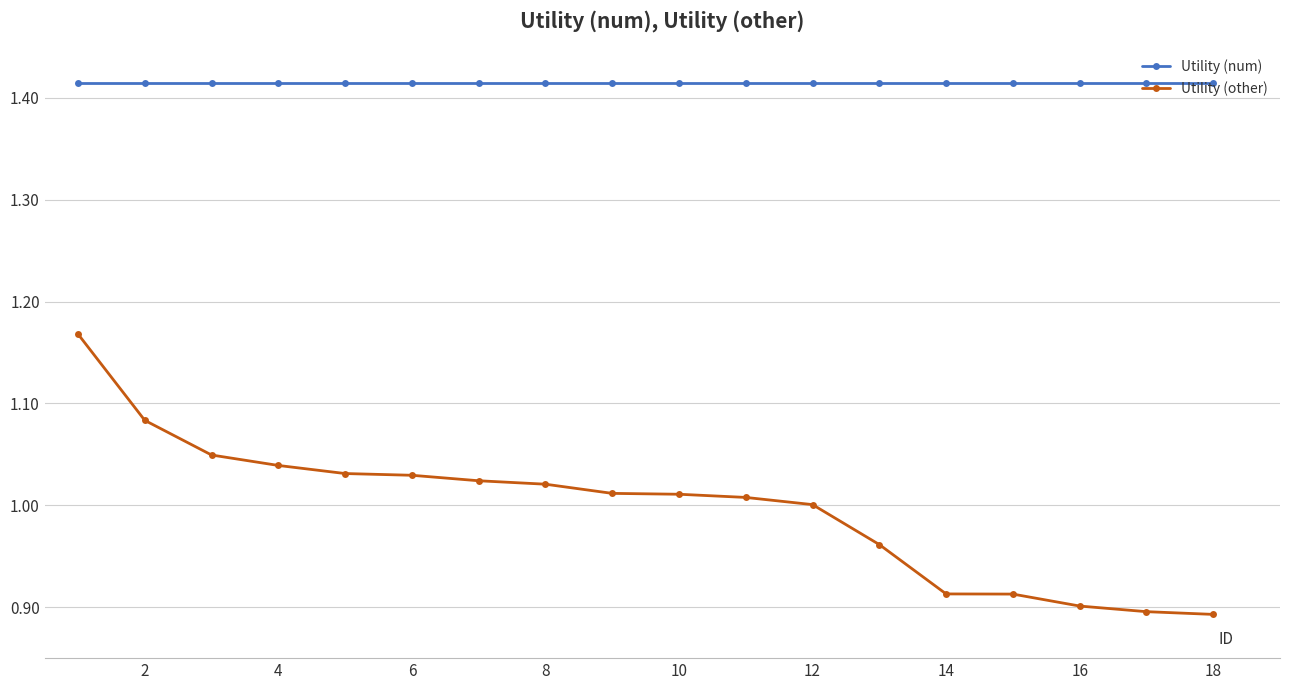

Rank the series by their maximum value, from highest to lowest.

Utility (num), Utility (other)